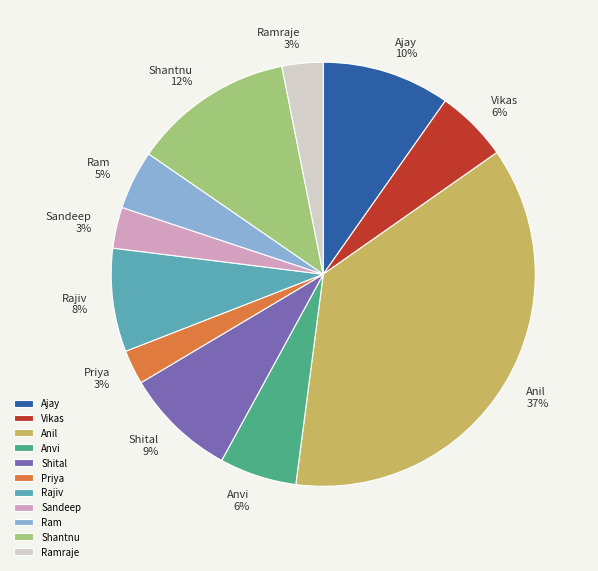

To the nearest percent, what portion does Rajiv represent?

8%